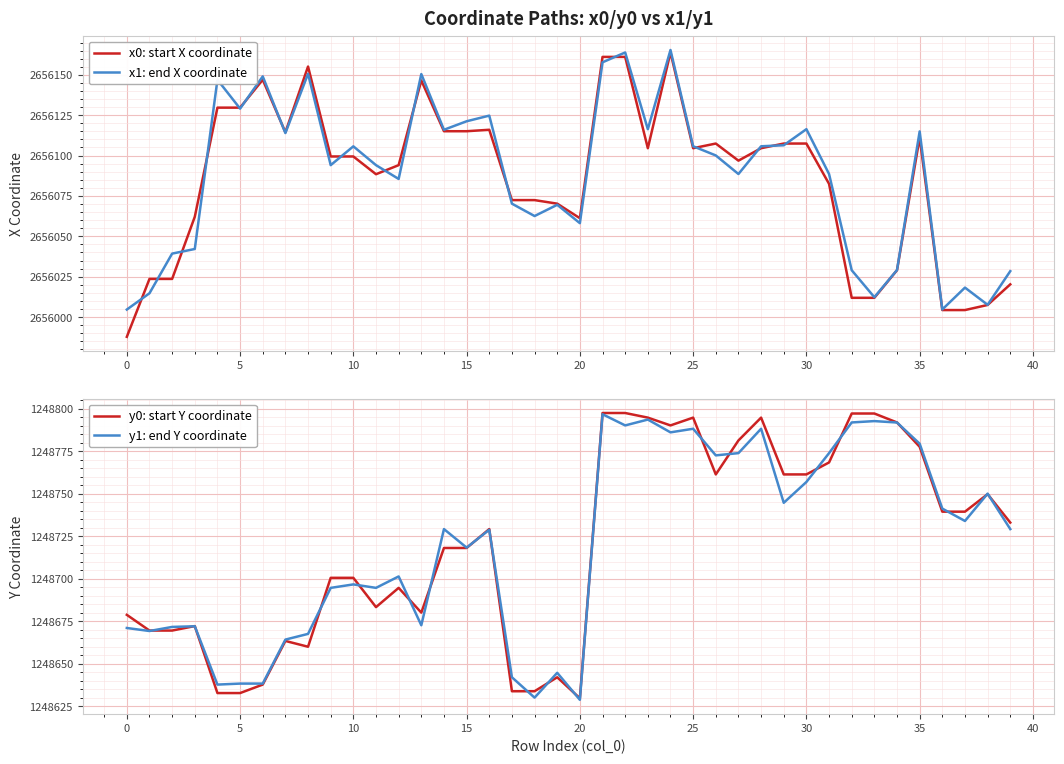

Reading right to left, what are all the values shown in this chart?

x0: start X coordinate: 2656020.3	2656007.5	2656004.4	2656004.4	2656111.1	2656029.0	2656011.9	2656011.9	2656082.5	2656107.4	2656107.4	2656104.6	2656096.9	2656107.4	2656104.6	2656163.8	2656104.6	2656161.1	2656161.1	2656061.2	2656070.2	2656072.4	2656072.4	2656116.0	2656115.1	2656115.1	2656146.5	2656094.1	2656088.5	2656099.4	2656099.4	2656155.1	2656114.4	2656147.0	2656129.7	2656129.7	2656062.1	2656023.6	2656023.6	2655987.8
x1: end X coordinate: 2656028.4	2656007.6	2656018.3	2656004.7	2656115.0	2656029.2	2656012.3	2656029.0	2656088.6	2656116.3	2656106.4	2656105.8	2656088.6	2656100.1	2656105.8	2656165.4	2656116.3	2656163.8	2656157.7	2656058.2	2656069.5	2656062.6	2656070.2	2656124.7	2656121.2	2656116.0	2656150.5	2656085.5	2656094.1	2656105.7	2656094.1	2656150.6	2656113.9	2656149.0	2656129.1	2656147.0	2656042.2	2656039.3	2656014.8	2656004.7
y0: start Y coordinate: 1248733.0	1248749.7	1248739.4	1248739.4	1248777.5	1248791.8	1248797.1	1248797.1	1248768.3	1248761.3	1248761.3	1248794.7	1248781.3	1248761.3	1248794.7	1248790.1	1248794.7	1248797.4	1248797.4	1248629.8	1248642.1	1248633.9	1248633.9	1248729.2	1248718.1	1248718.1	1248680.1	1248694.6	1248683.3	1248700.5	1248700.5	1248660.1	1248663.5	1248637.8	1248632.8	1248632.8	1248672.2	1248669.6	1248669.6	1248678.8
y1: end Y coordinate: 1248729.2	1248750.0	1248733.9	1248741.2	1248779.3	1248791.8	1248792.6	1248791.8	1248773.8	1248756.9	1248744.6	1248788.1	1248773.8	1248772.5	1248788.1	1248786.0	1248793.5	1248790.1	1248796.7	1248628.9	1248644.7	1248630.1	1248642.1	1248728.8	1248718.3	1248729.2	1248672.7	1248701.4	1248694.6	1248696.7	1248694.6	1248667.6	1248664.3	1248638.4	1248638.4	1248637.8	1248672.1	1248671.7	1248669.3	1248671.1